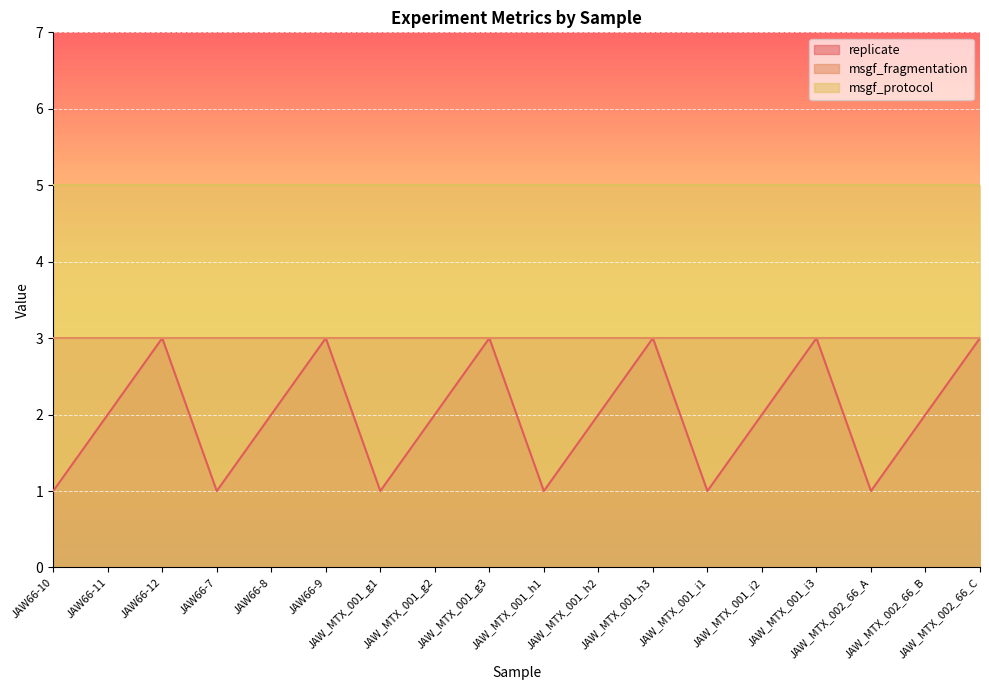

True or false: msgf_fragmentation has a value of 3 at JAW_MTX_001_h1.

True